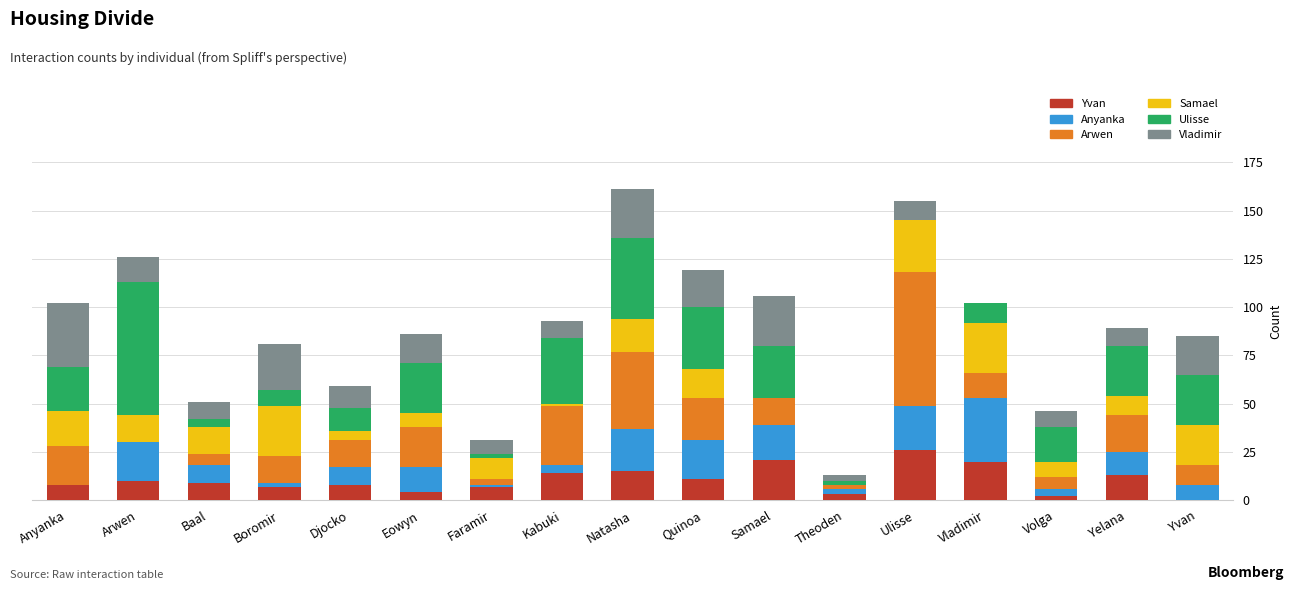

How many data points does each series have?

17